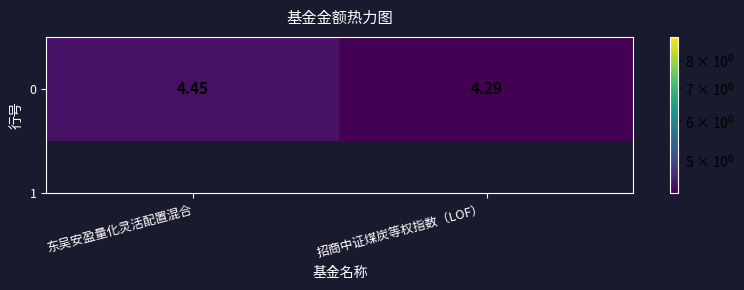

What is the greatest value displayed?

4.5